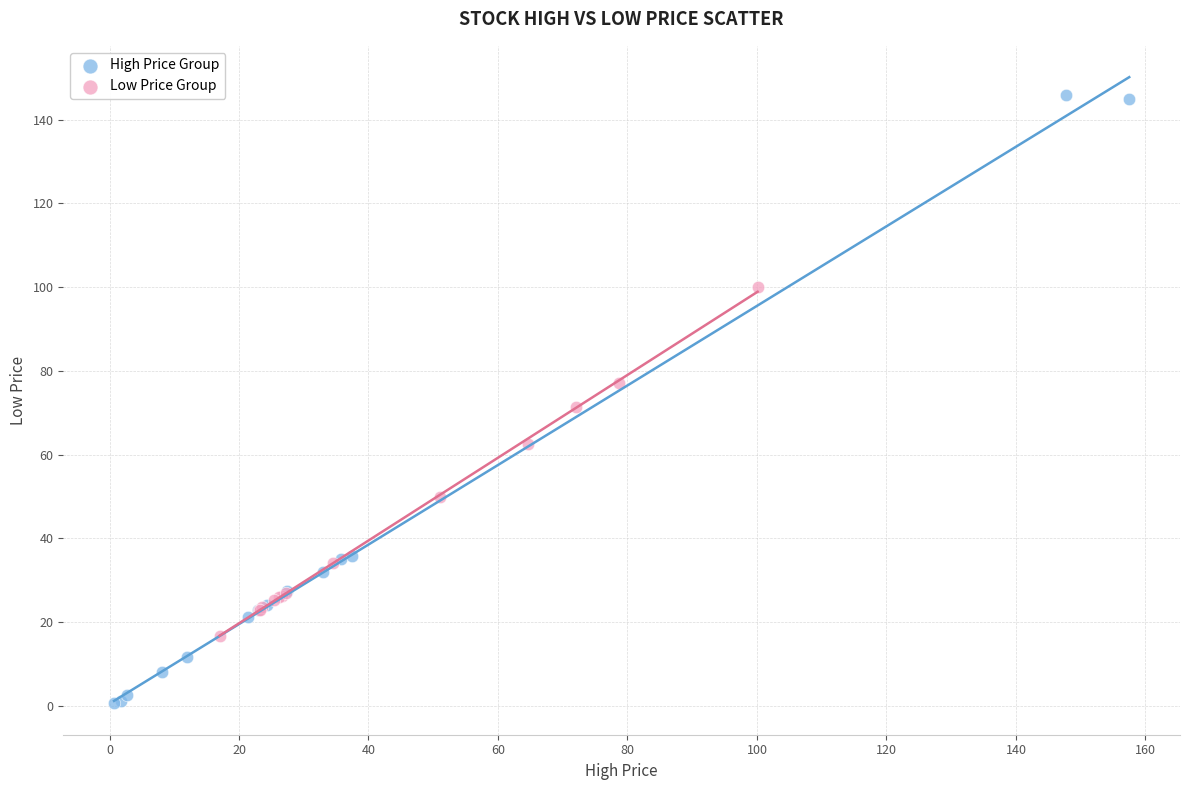

Which series reaches the maximum Y coordinate?

High Price Group